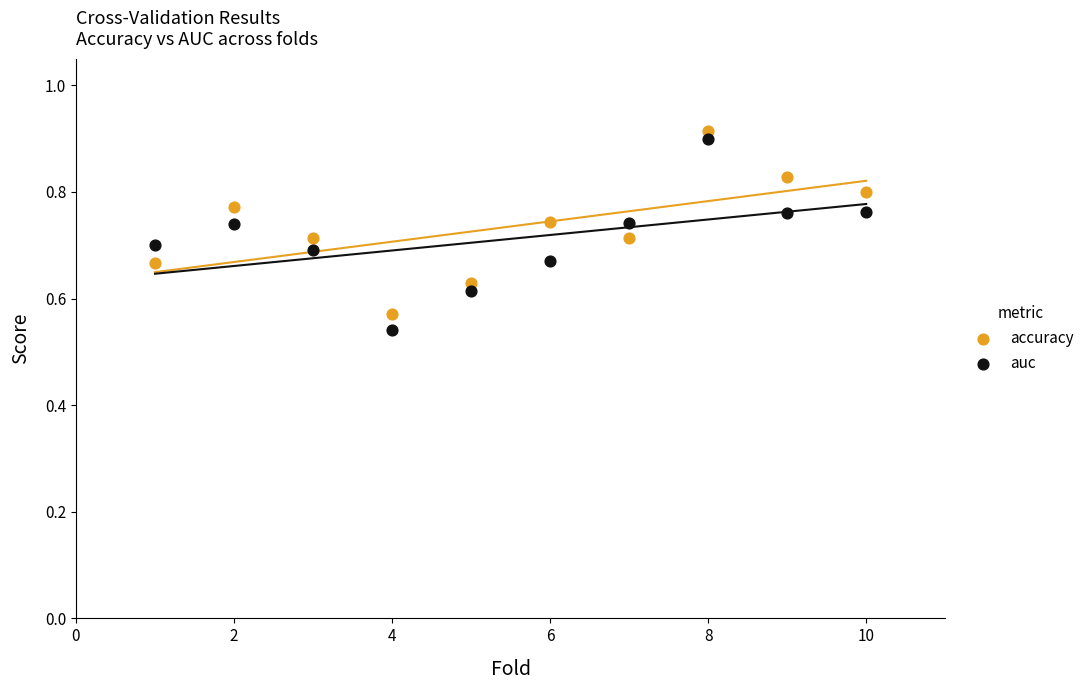

Across all data points, what is the range of X values (max minus min)?

9.0